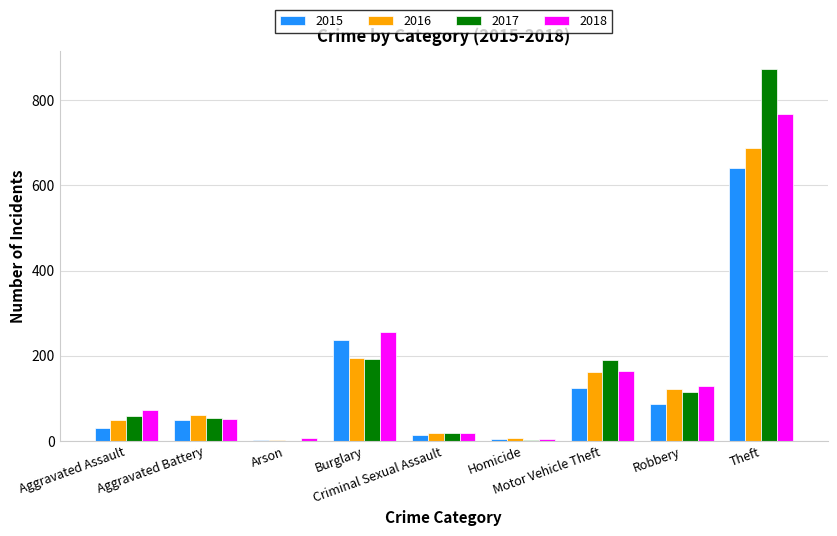

What is the sum of all 2017 values?

1506